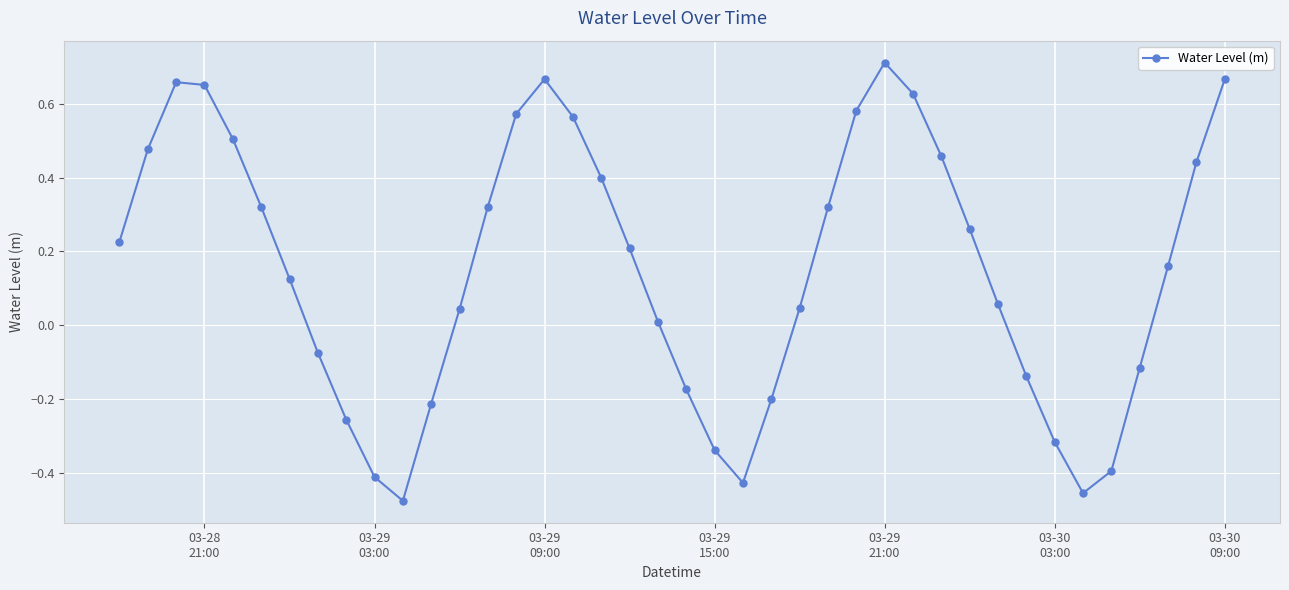

How many interior local peaks (higher than both neighbors) does the data have?

3